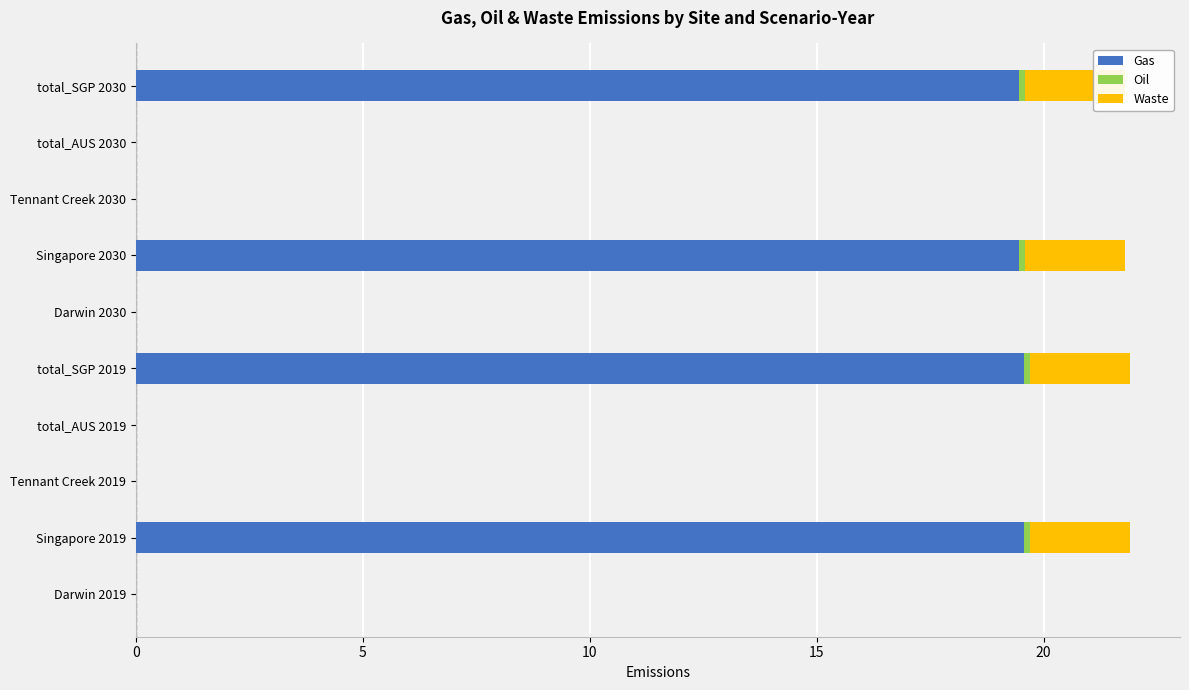

Which has a higher value, total_AUS 2030 or total_SGP 2030?

total_SGP 2030